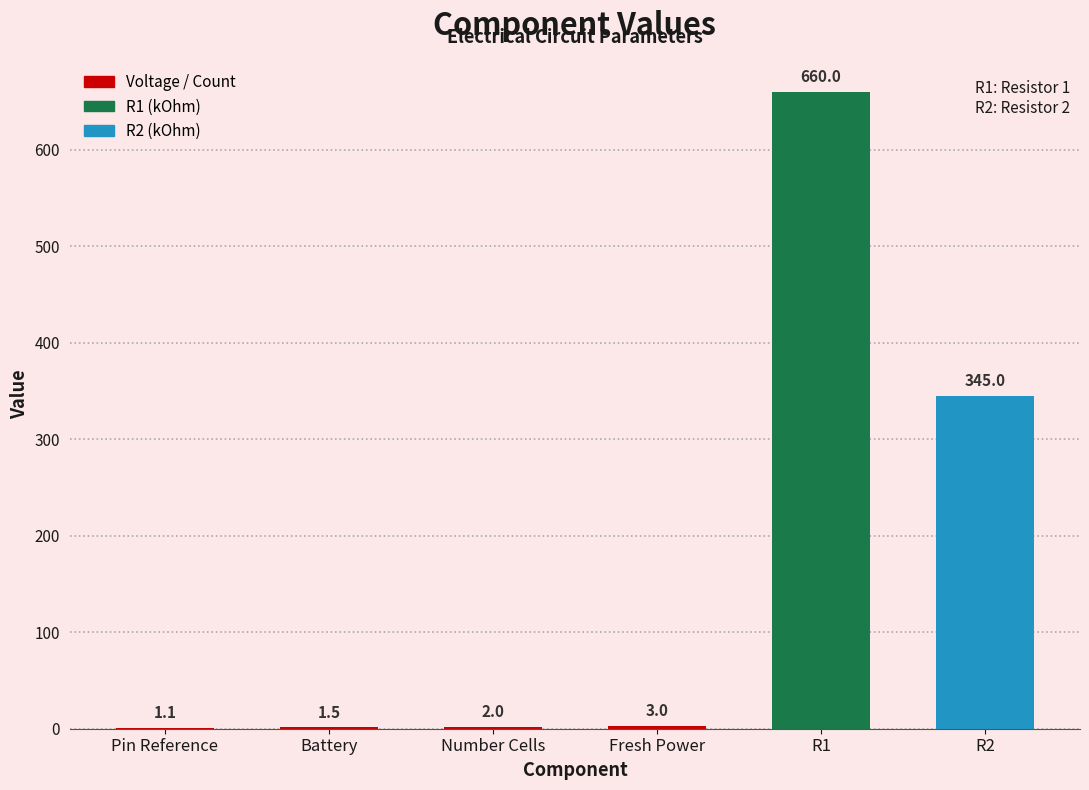

What is the change in value from R1 to R2?

-315.0